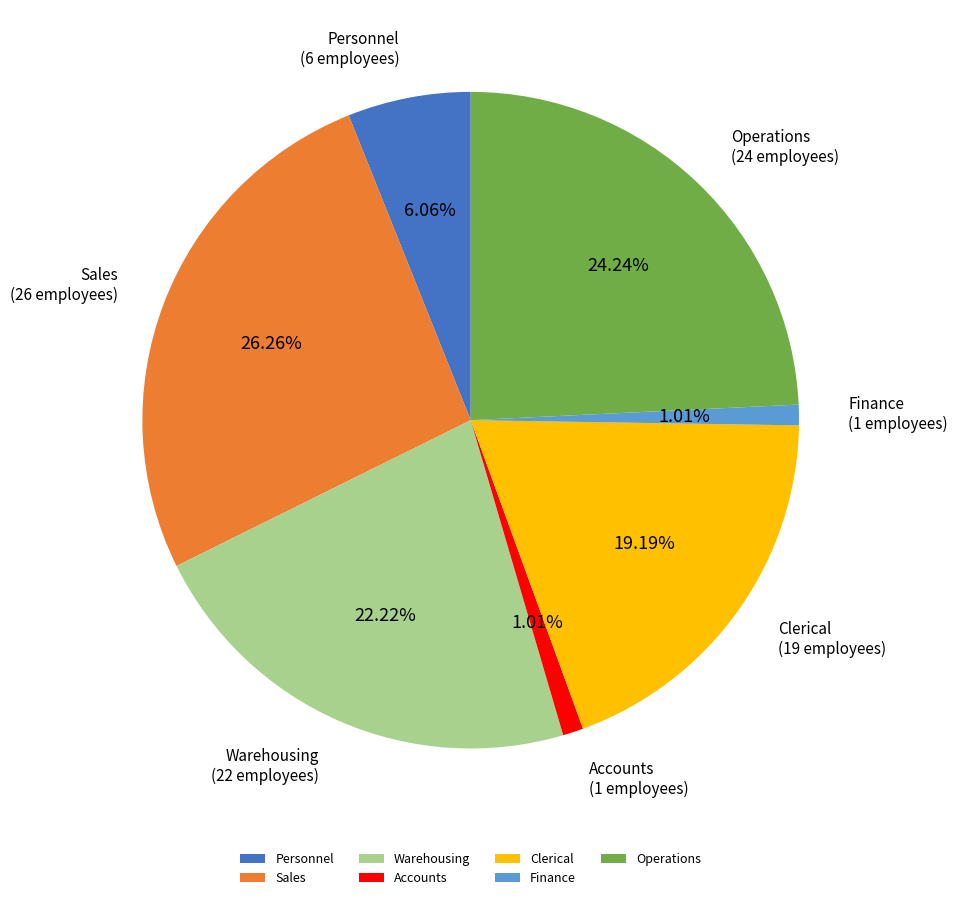

How many slices are in this pie chart?

7